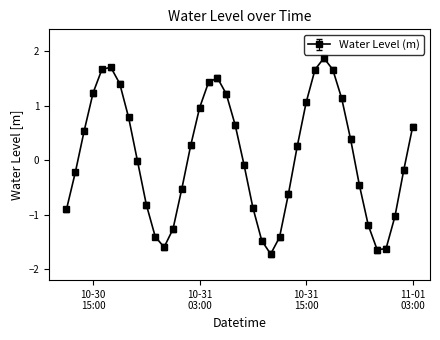

True or false: there are more than 1 points higher than both neighbors.

True